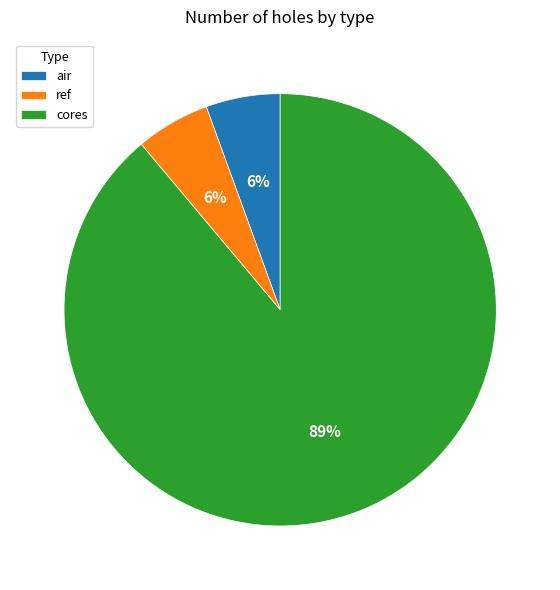

To the nearest percent, what percentage of the pie is ref?

6%